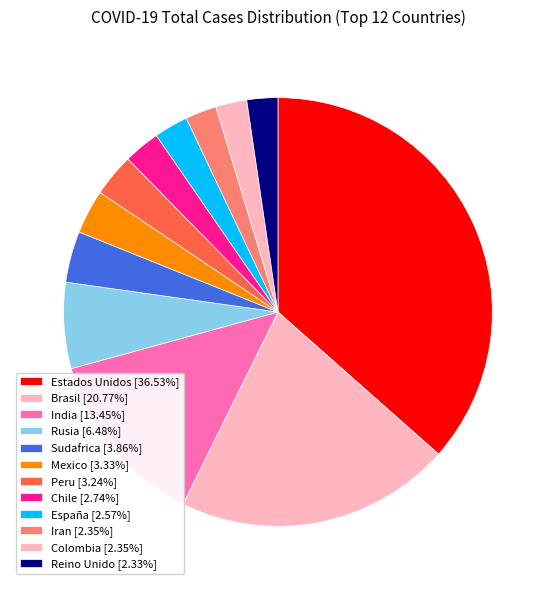

Which slice is the smallest?

Reino Unido